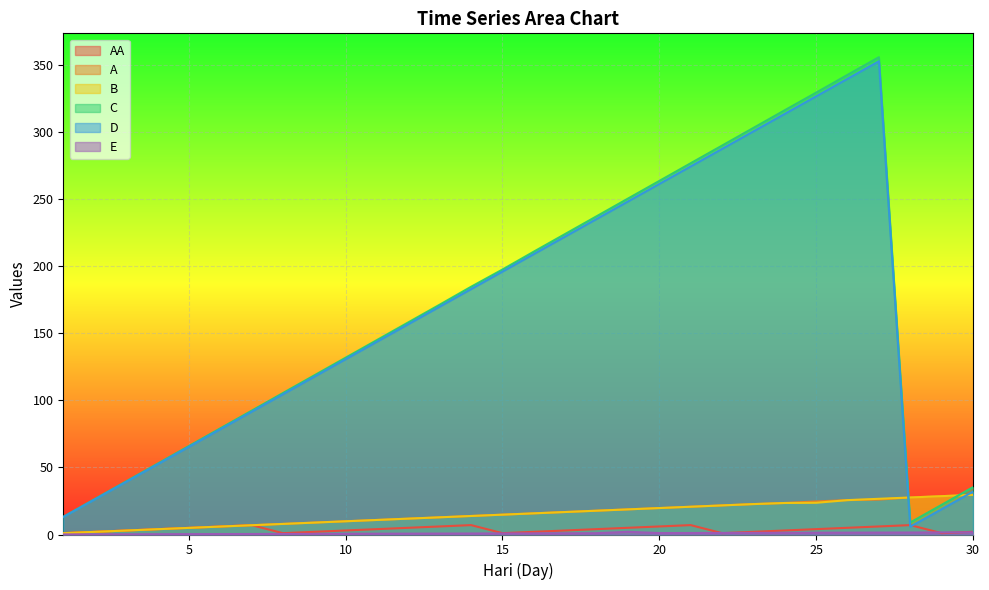

True or false: C and B intersect in this chart.

True